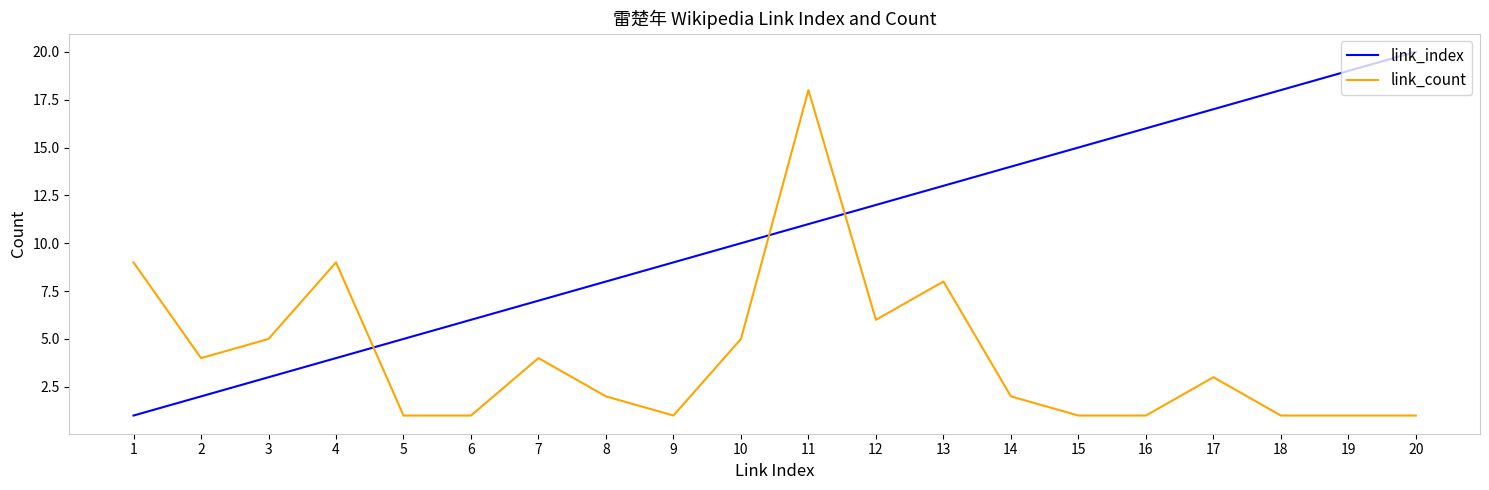

What is the greatest value displayed?

20